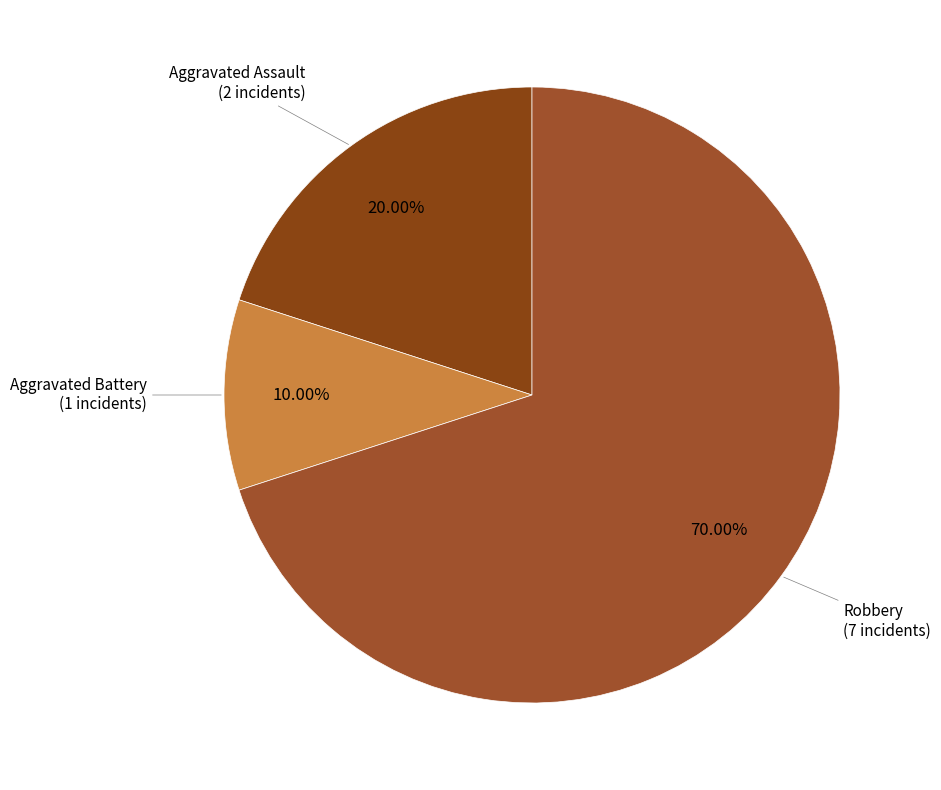

Is the sum of Aggravated Assault and Robbery greater than half?

Yes